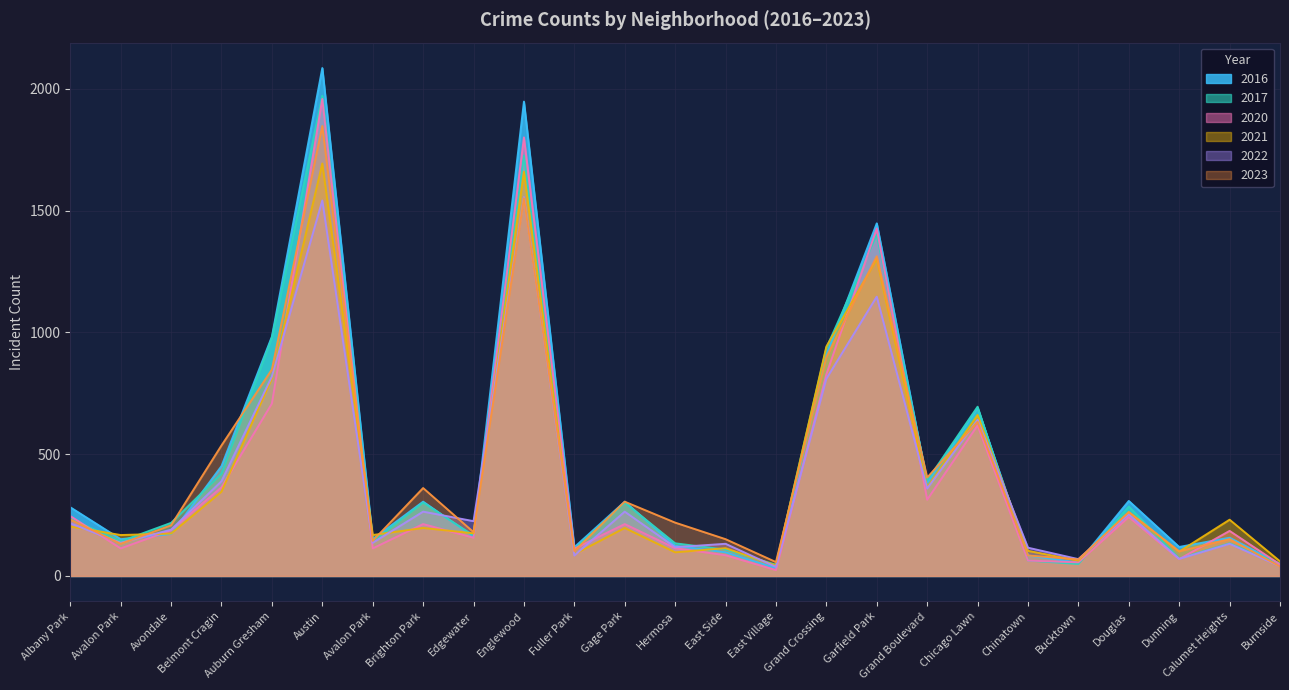

The 2021 series shows 346 at Belmont Cragin. True or false?

True